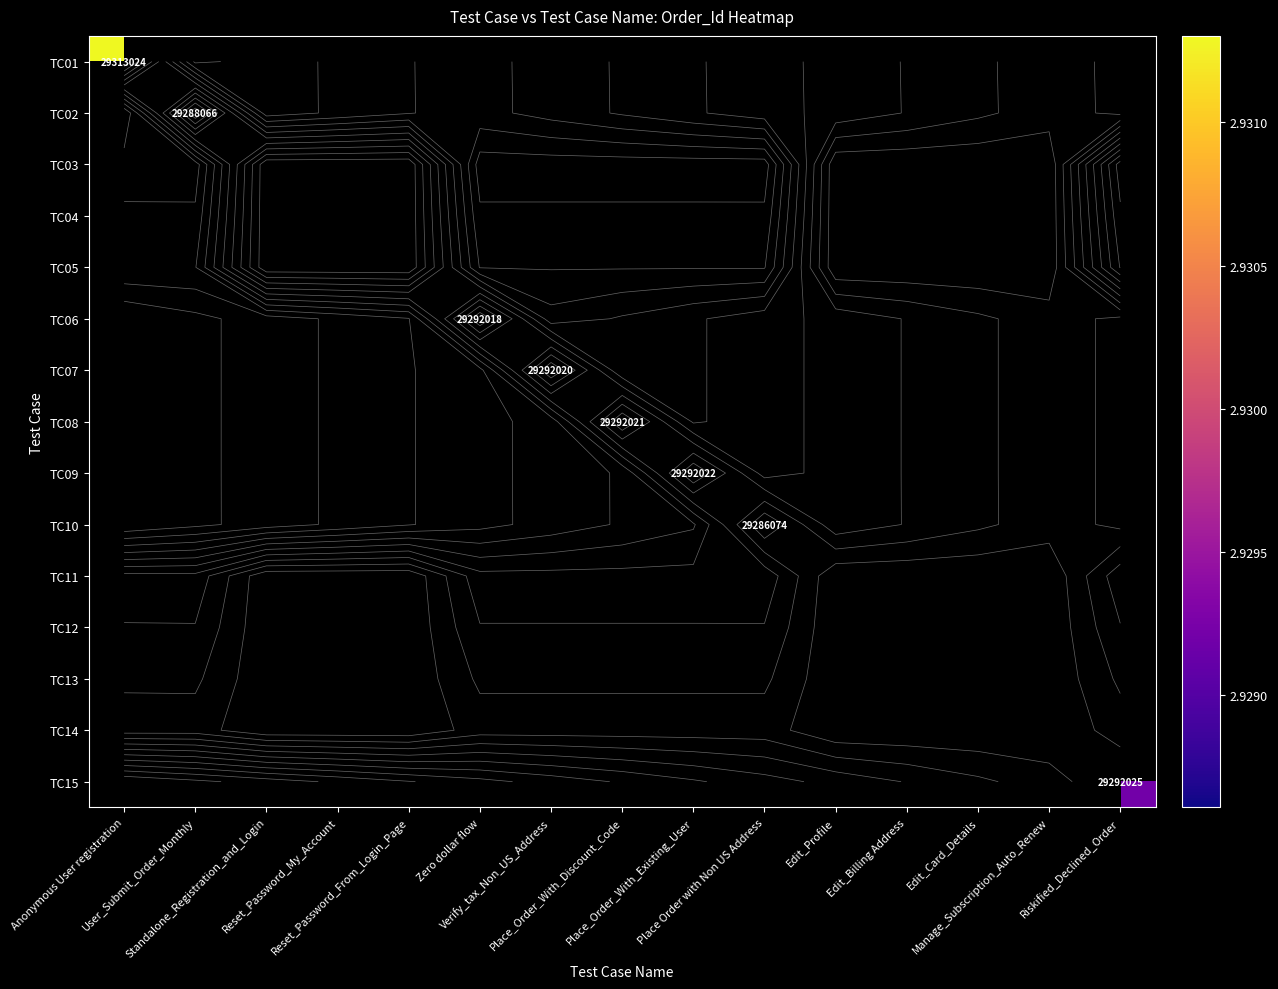

Is the value of TC15 at Edit_Card_Details greater than the value of TC04 at Reset_Password_My_Account?

No